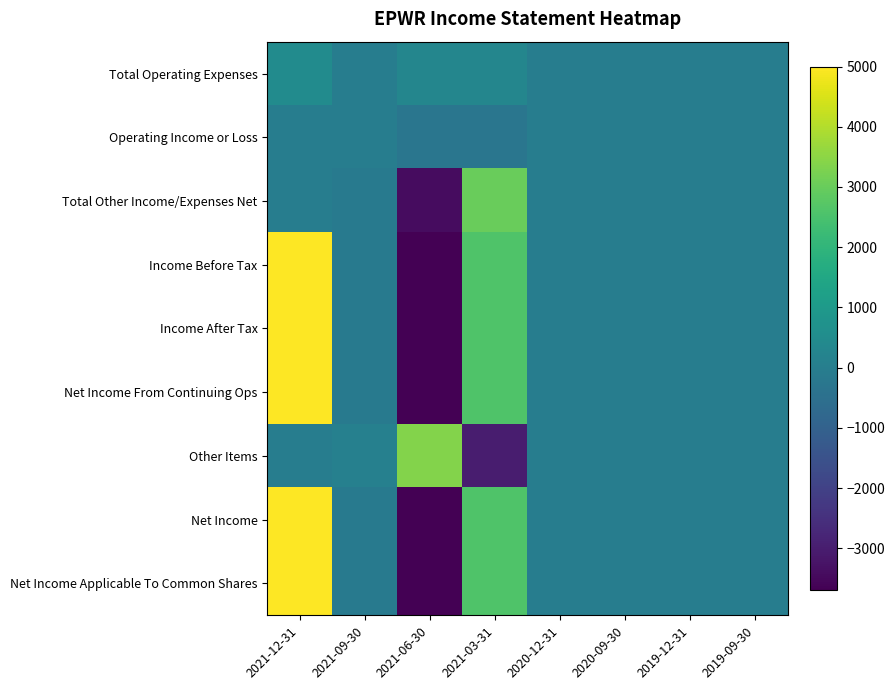

What is the smallest value displayed?

-3700